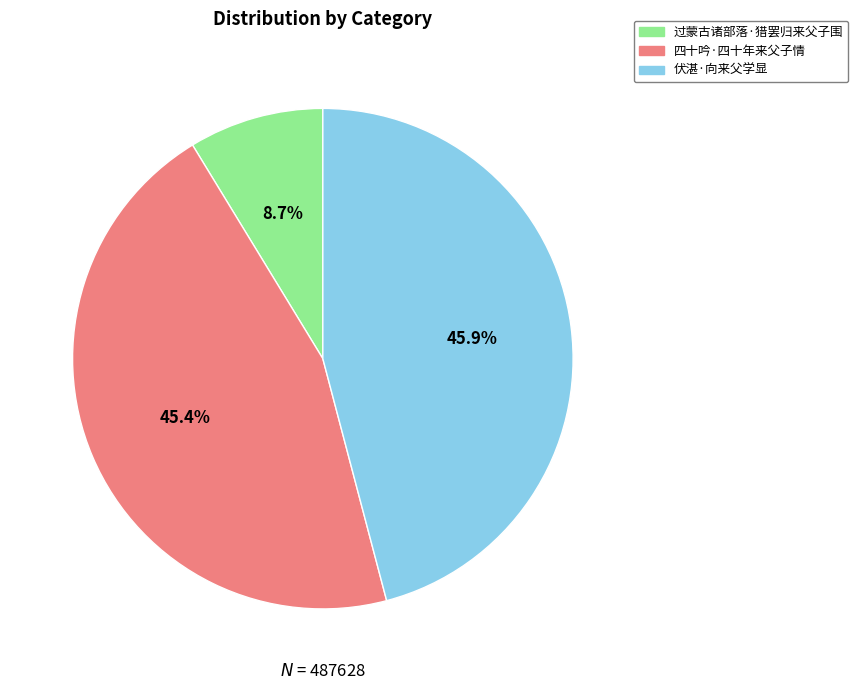

Is 四十吟·四十年来父子情 the majority of the pie?

No